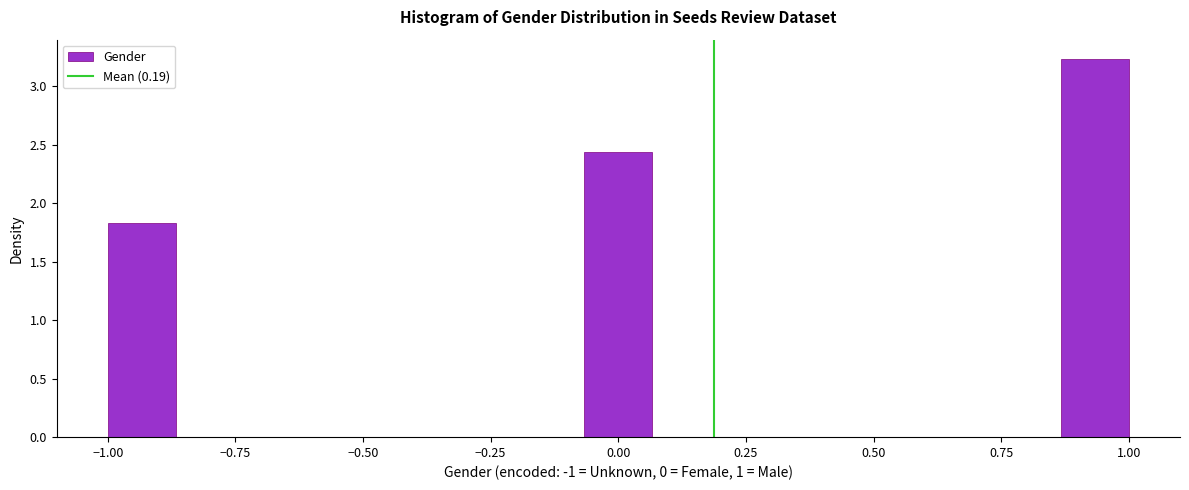

Around what value on the x-axis is the tallest bar? Give the approximate position of its centre, as read against the axis.

0.95